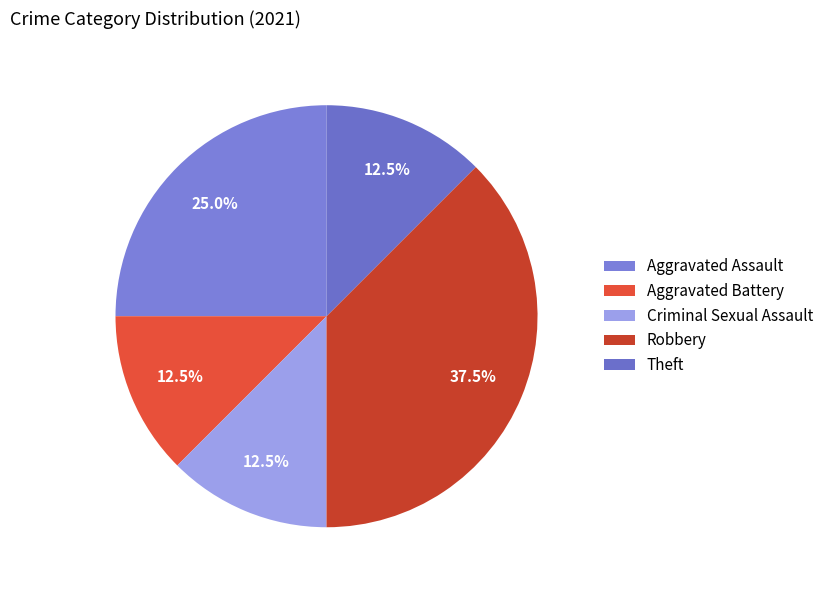

Is it true that Criminal Sexual Assault is 12% of the pie?

False